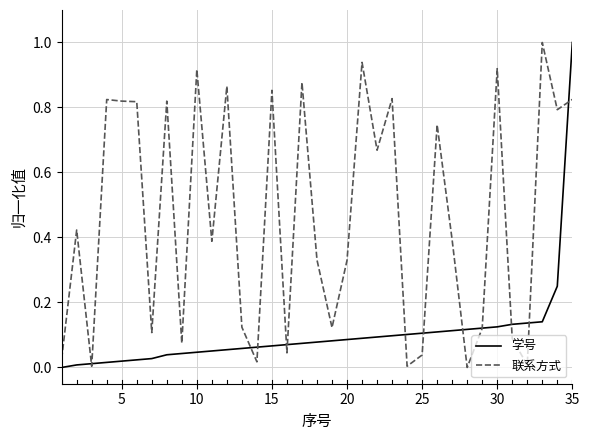

Which series has the largest total across all categories?

联系方式